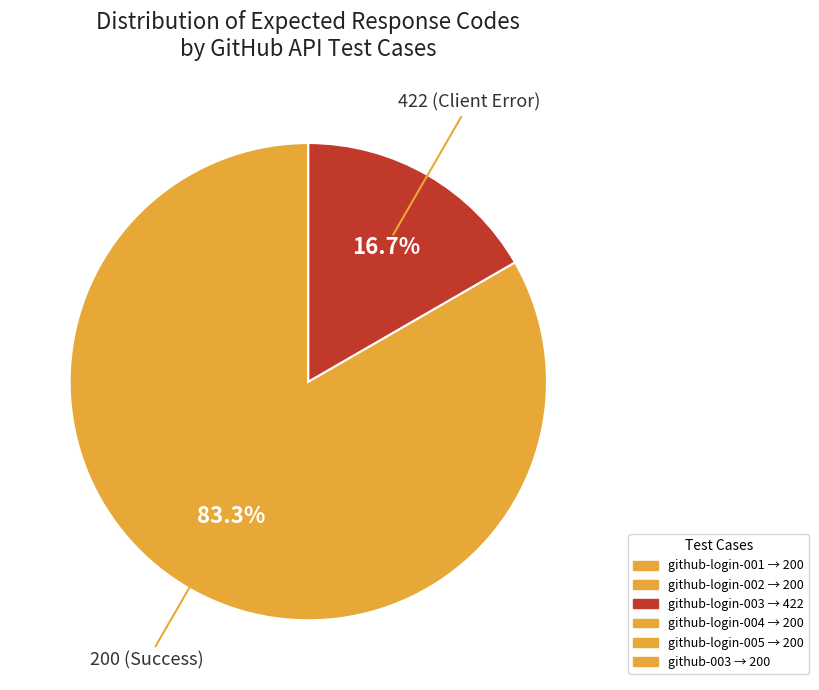

To the nearest percent, what is the difference between the largest and smallest slice percentages?

67%